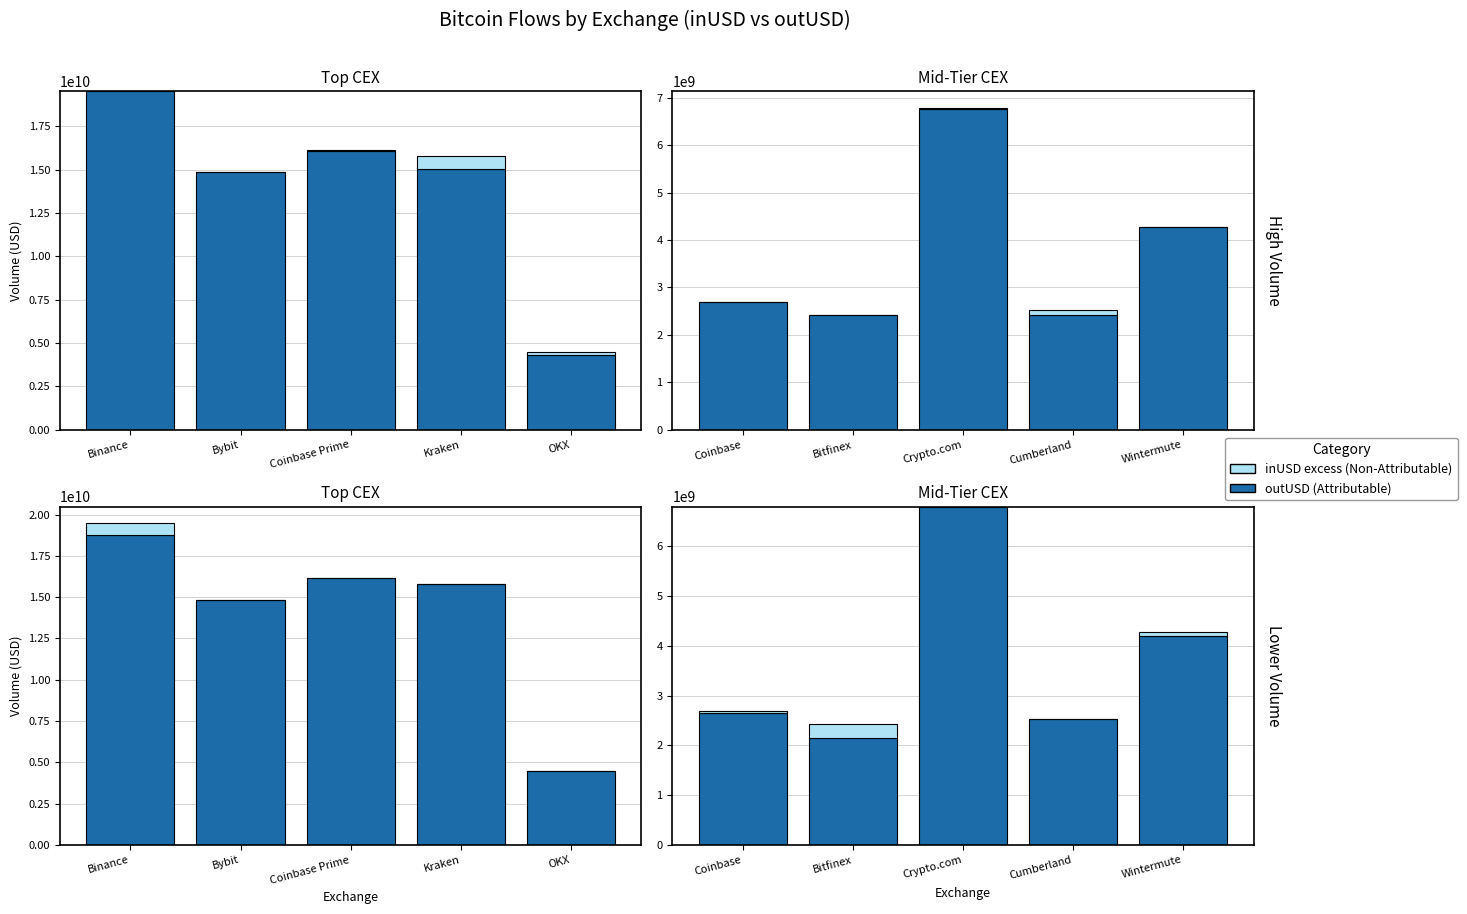

What is the label of the 3rd bar from the left?

Crypto.com